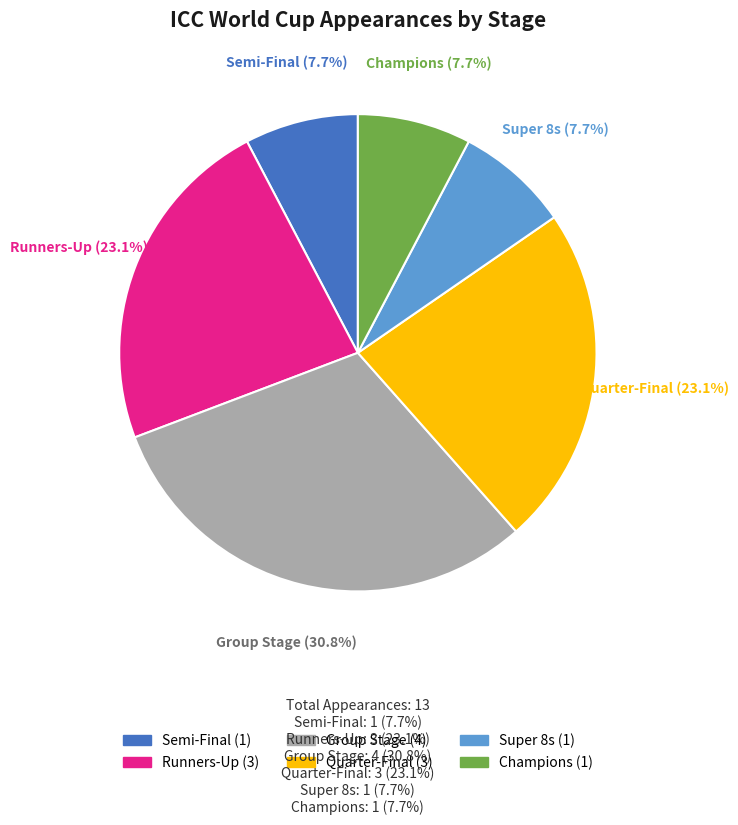

The Runners-Up slice represents 23% of the pie. True or false?

True